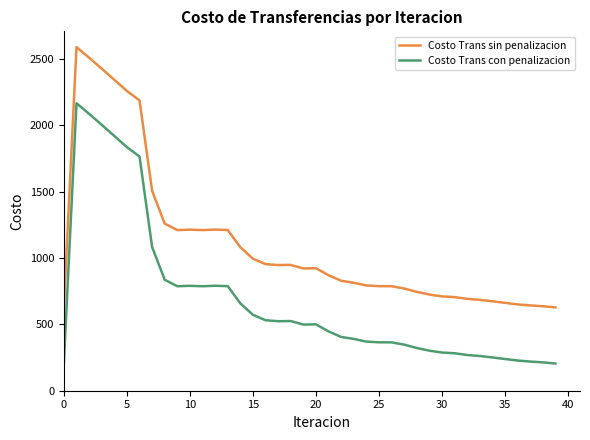

Which series has the largest total across all categories?

Costo Trans sin penalizacion